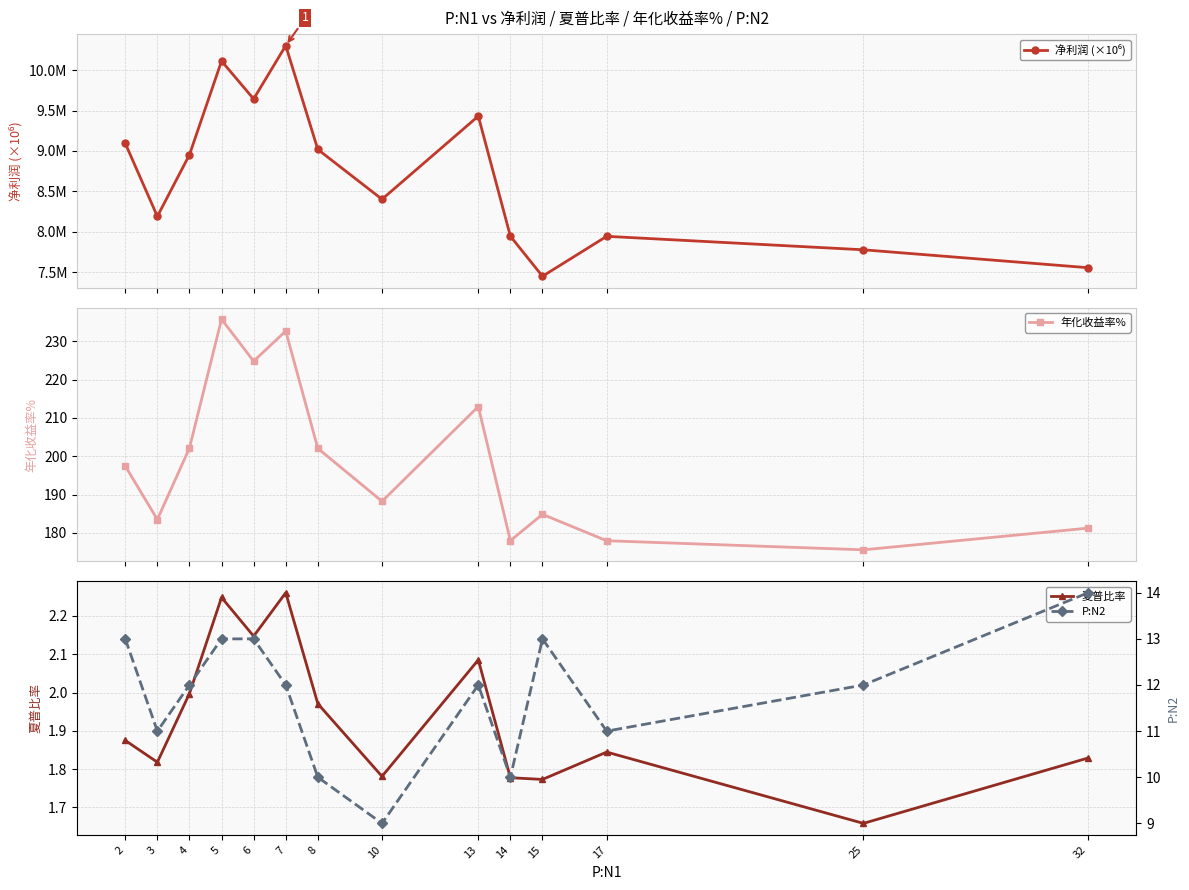

Count the P:N2 values in the range 11 to 13.

10